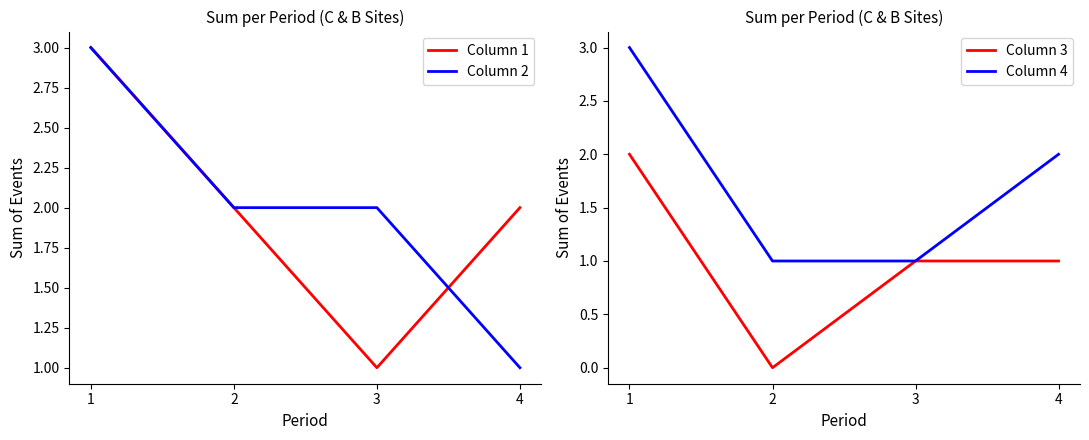

What is the difference between the second highest and second lowest values in the Column 4 series?

1